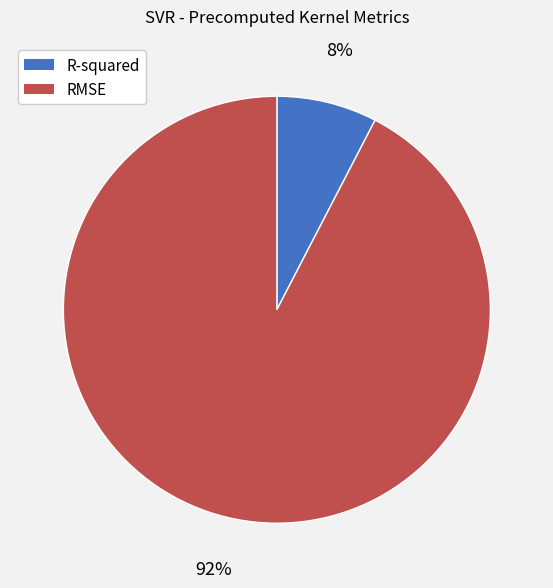

Is there a majority slice in this chart?

Yes